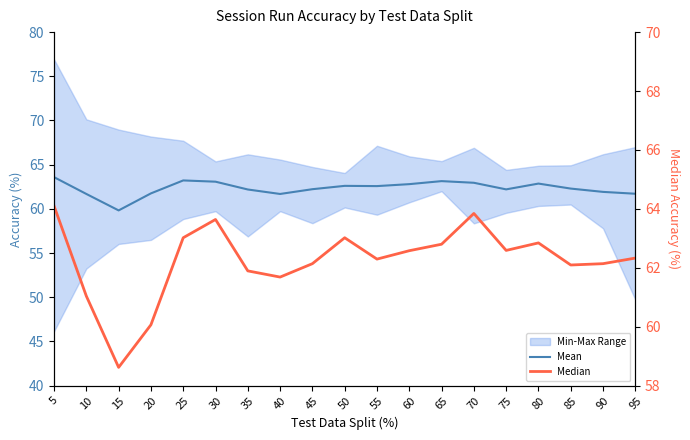

Read the Median value at 25.

63.0